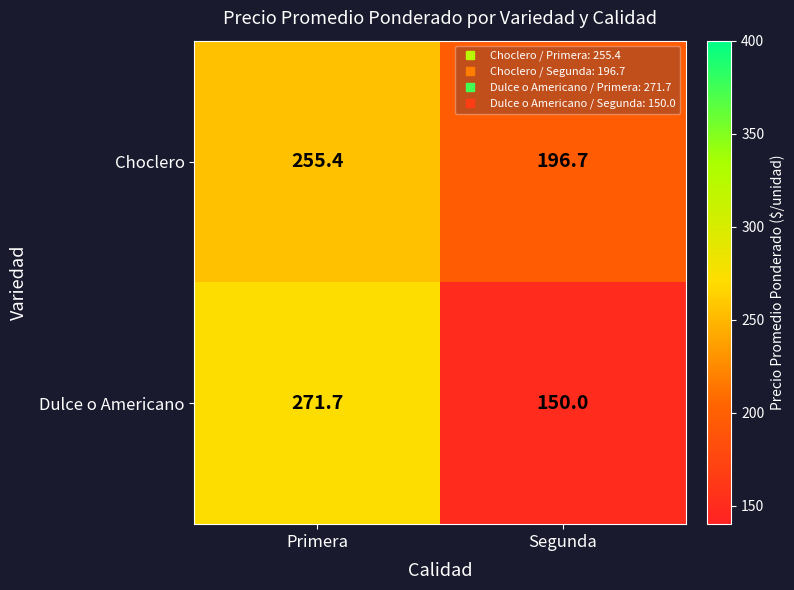

What is the smallest value displayed?

150.0